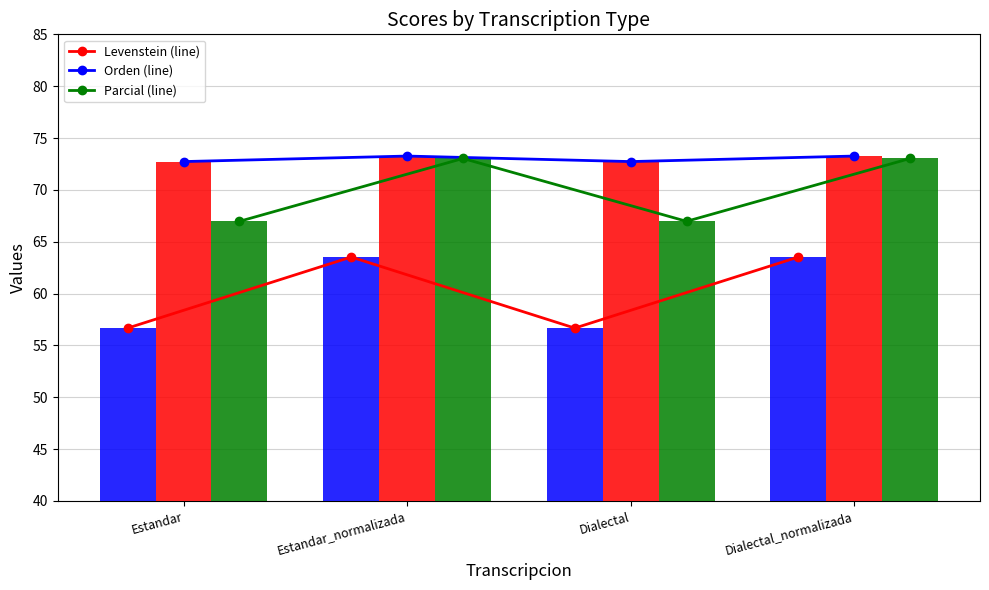

What is the sum of the Orden values at Estandar_normalizada and Estandar?

146.0